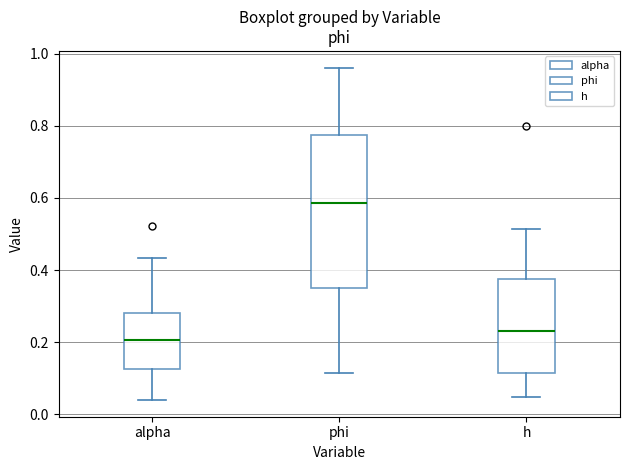

Reading left to right, transcribe this box plot: for each box, give where its median line is, the range the box spans, and where its two whiskers end, as read against the y-axis. The values are not printed on the chart, so give them approximately, as read against the axis.

alpha: median 0.20, box 0.12 to 0.28, whiskers 0.04 to 0.44
phi: median 0.58, box 0.36 to 0.78, whiskers 0.12 to 0.96
h: median 0.24, box 0.12 to 0.38, whiskers 0.04 to 0.52